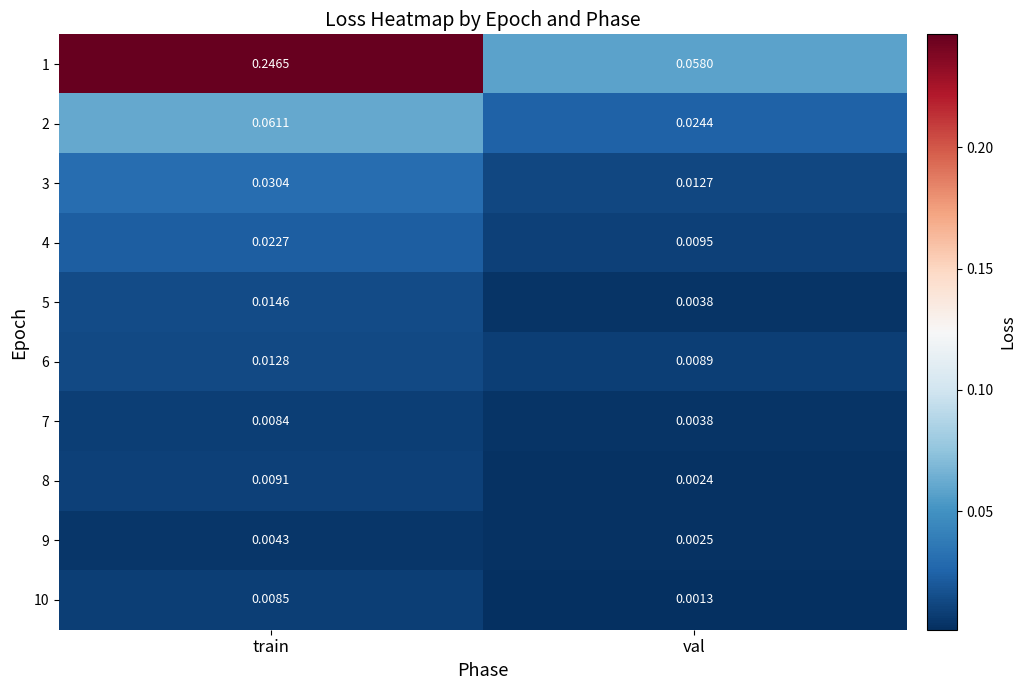

At which label is 8 closest to 0?

val